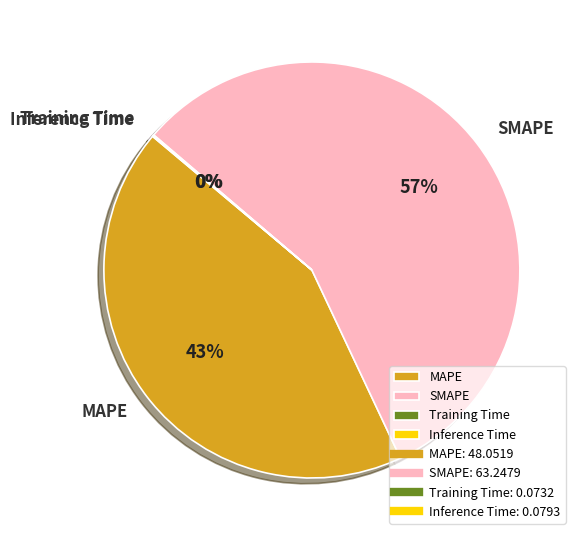

What is the largest slice in the pie chart?

SMAPE